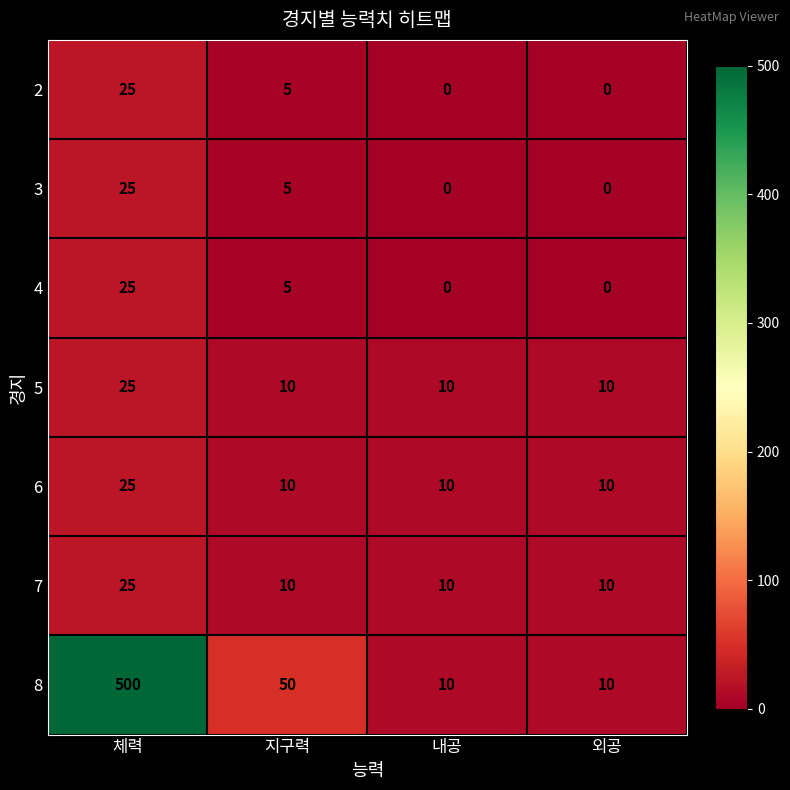

Which series changed the most between 체력 and 외공?

8